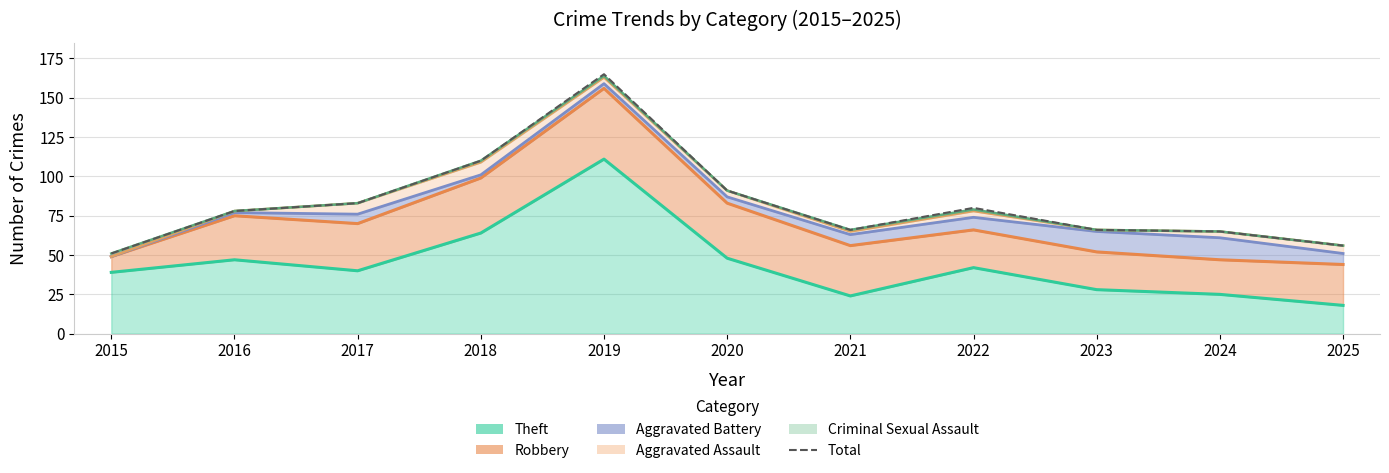

The chart shows a value of 75 at 2015. True or false?

False